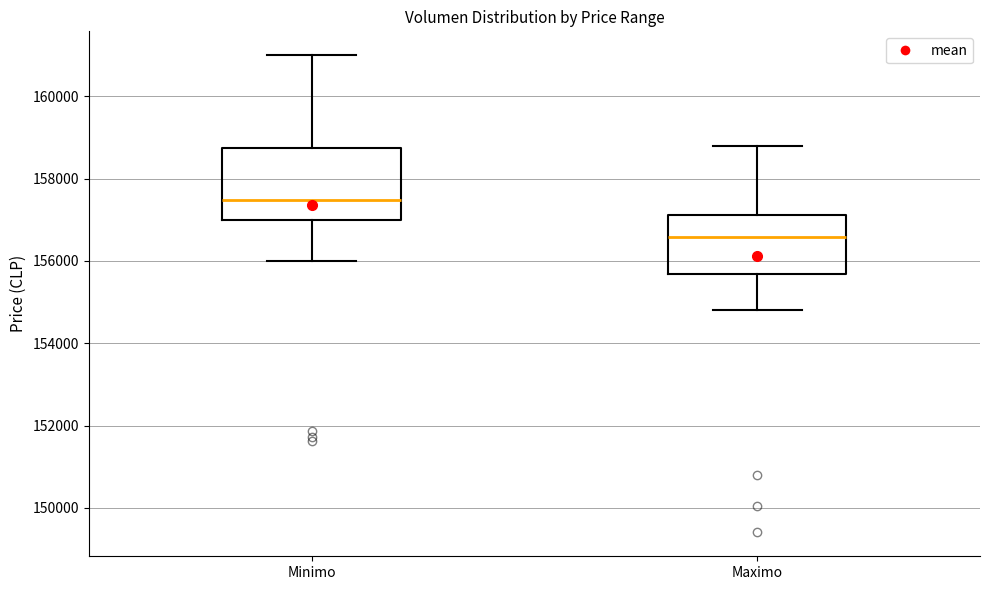

Reading left to right, read every box against the y-axis: the position of its median line, the range the box covers, and the ends of its whiskers. The values are not printed on the chart, so give them approximately, as read against the axis.

Minimo: median 157400, box 157000 to 158800, whiskers 156000 to 161000
Maximo: median 156600, box 155600 to 157200, whiskers 154800 to 158800